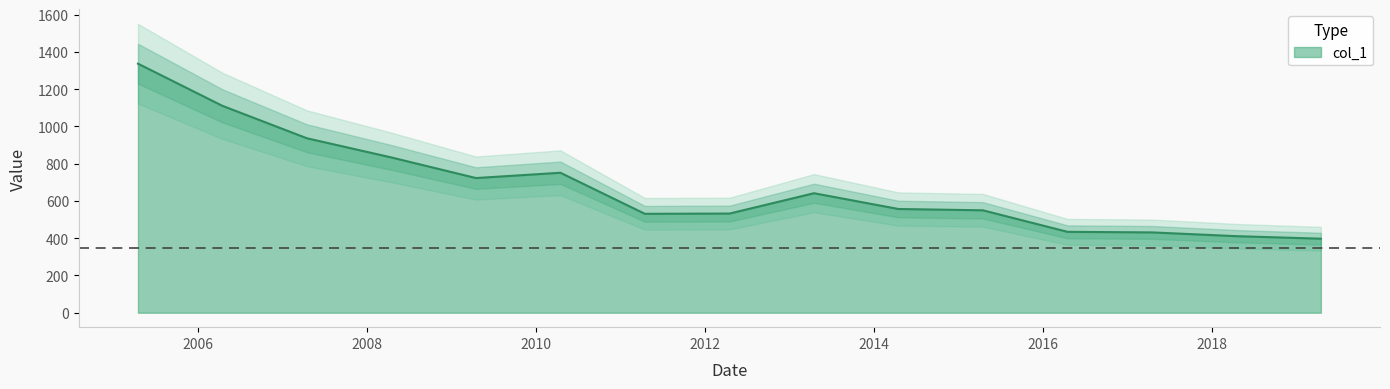

Rank the categories by value from highest to lowest.

2005-04-15, 2006-04-15, 2007-04-15, 2008-04-15, 2010-04-15, 2009-04-15, 2013-04-15, 2014-04-15, 2015-04-15, 2012-04-15, 2011-04-15, 2016-04-15, 2017-04-15, 2018-04-15, 2019-04-15